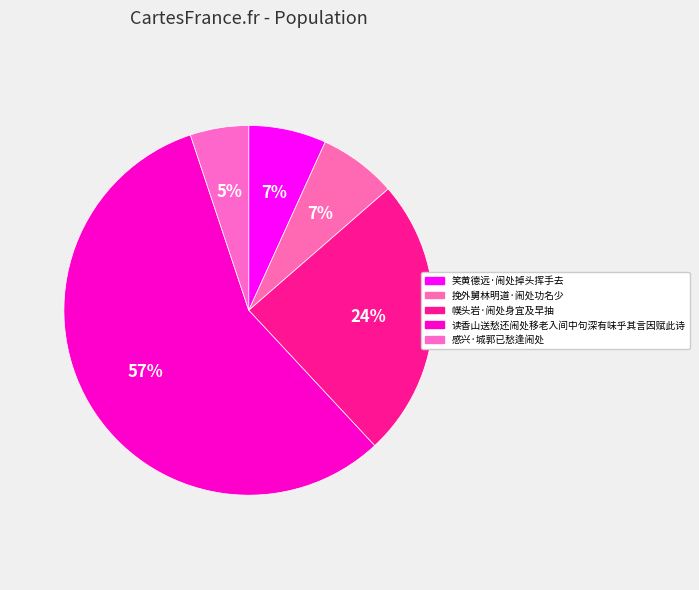

Which category accounts for the majority?

读香山送愁还闹处移老入间中句深有味乎其言因赋此诗